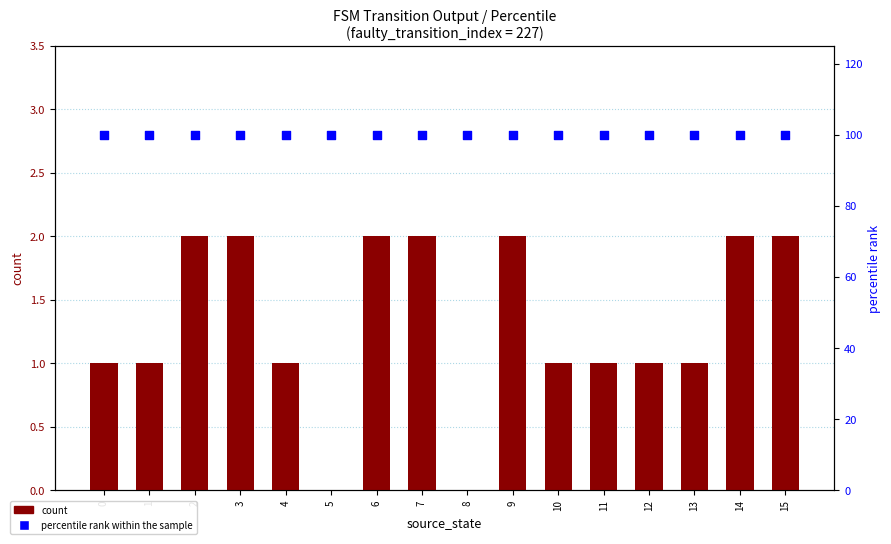

Which series reaches the maximum Y coordinate?

percentile rank within the sample